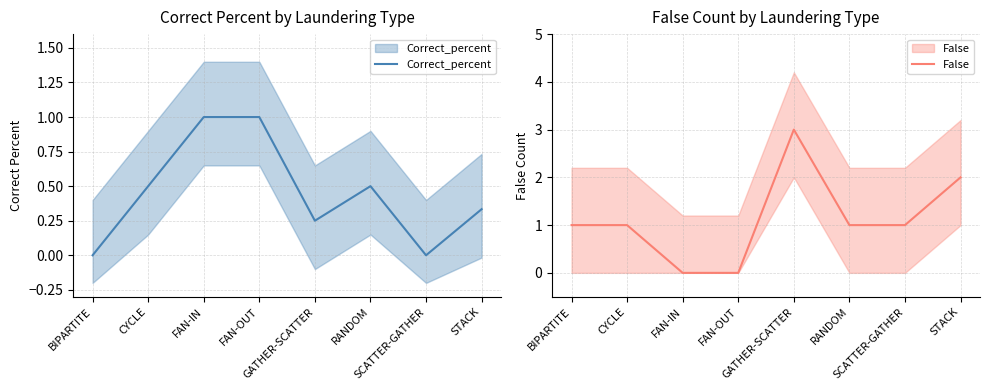

Reading left to right, transcribe all the data shown in this chart.

Correct_percent: 0.0	0.5	1.0	1.0	0.2	0.5	0.0	0.3
False: 1.0	1.0	0.0	0.0	3.0	1.0	1.0	2.0